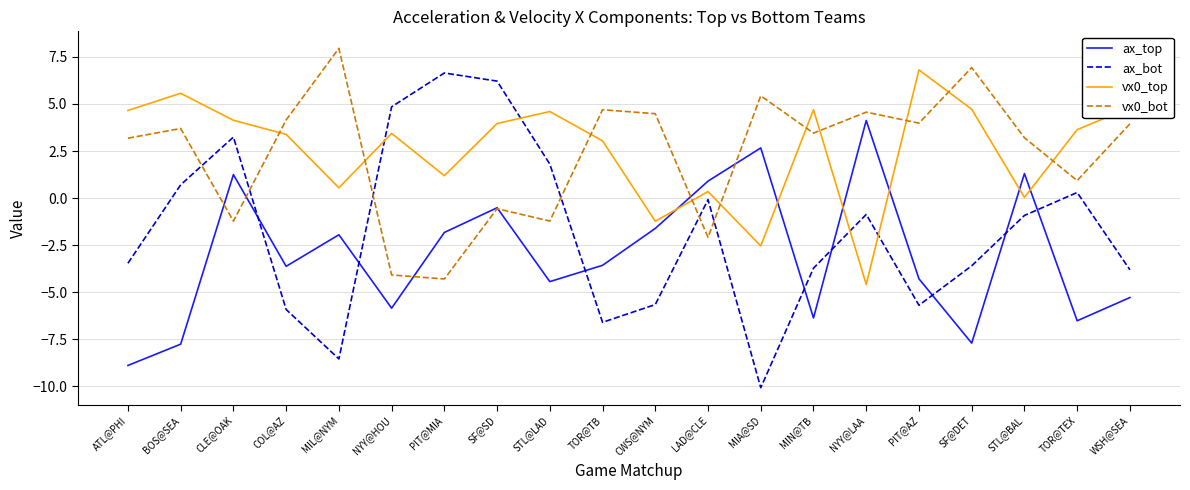

How many lines are shown in the chart?

4